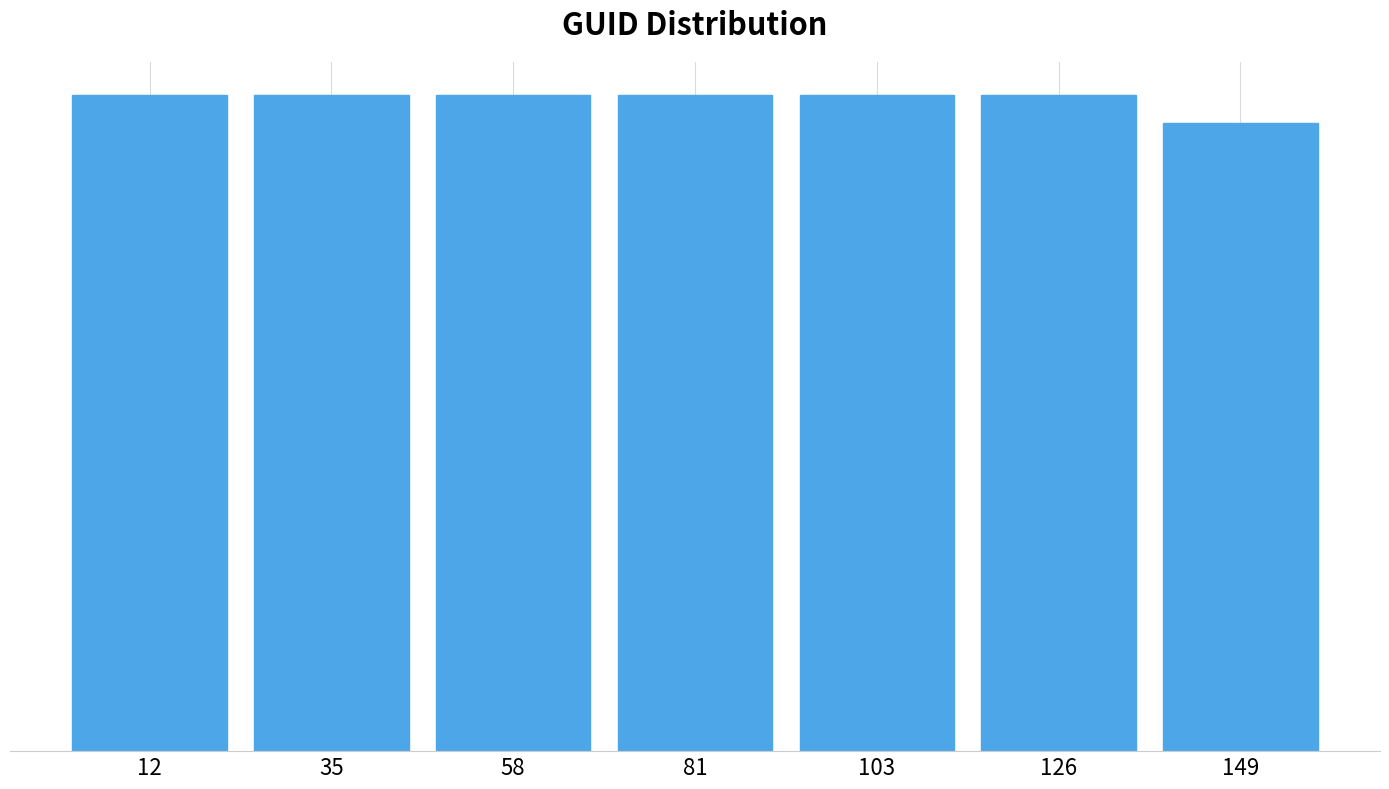

Are the bars horizontal?

No